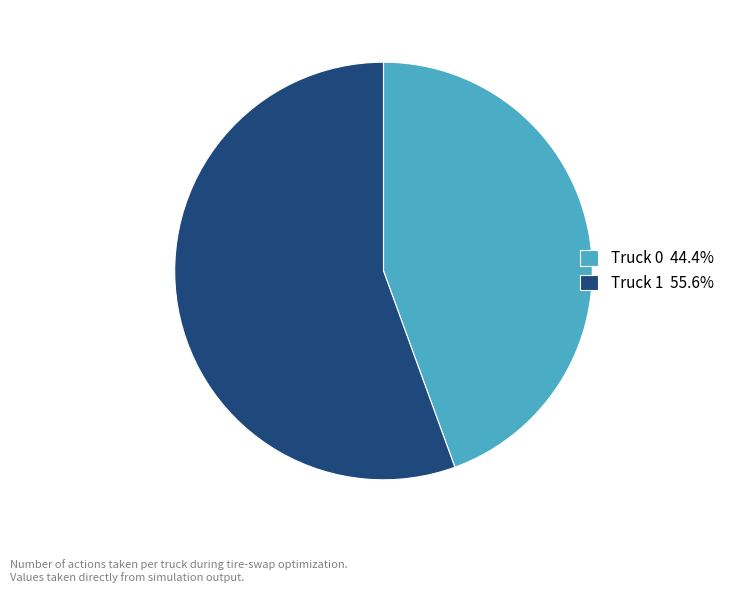

Is there any slice that represents more than half of the pie?

Yes